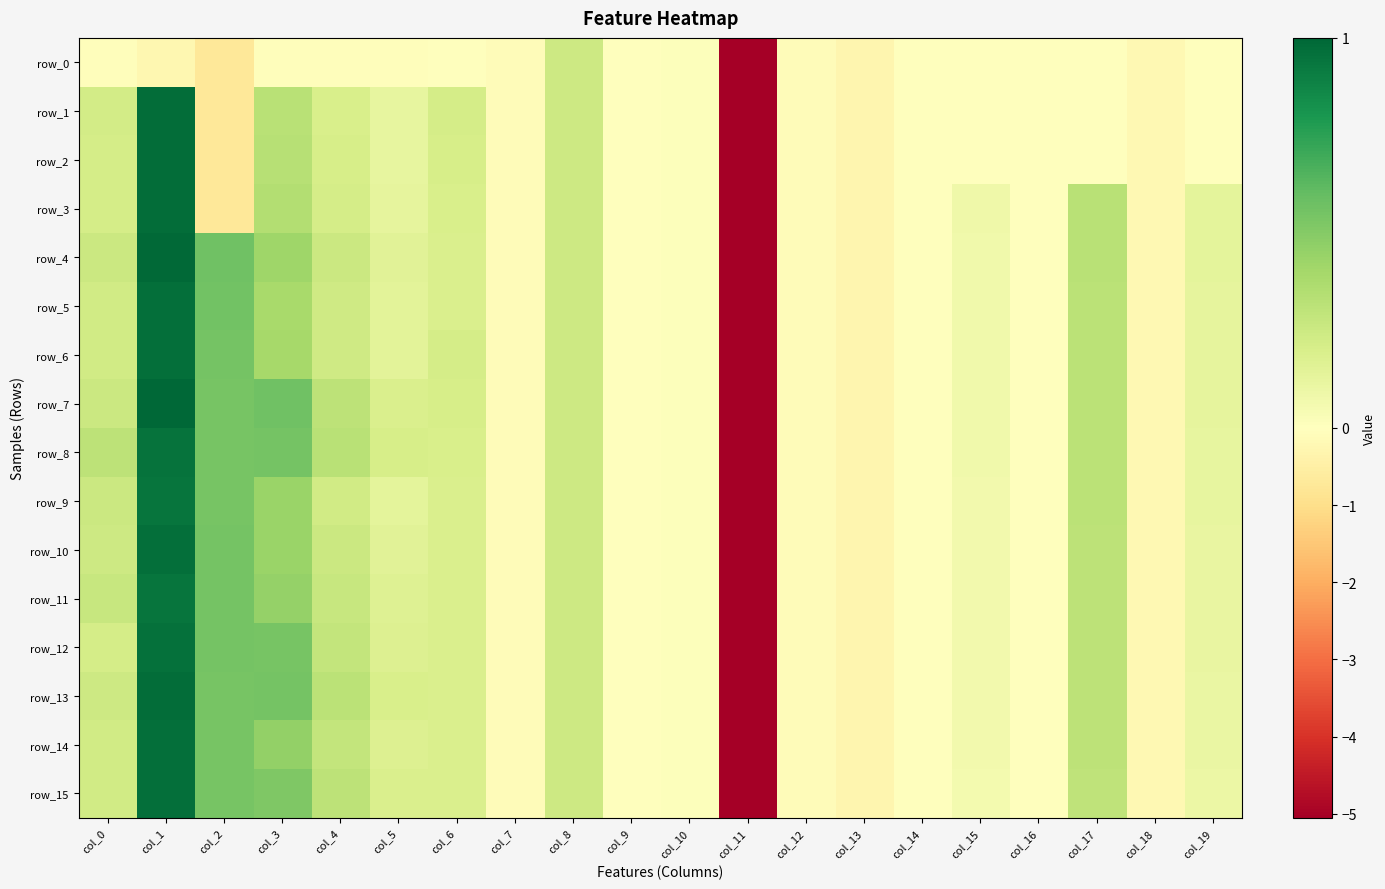

Is it true that row_0 equals -0.1 at col_3?

False